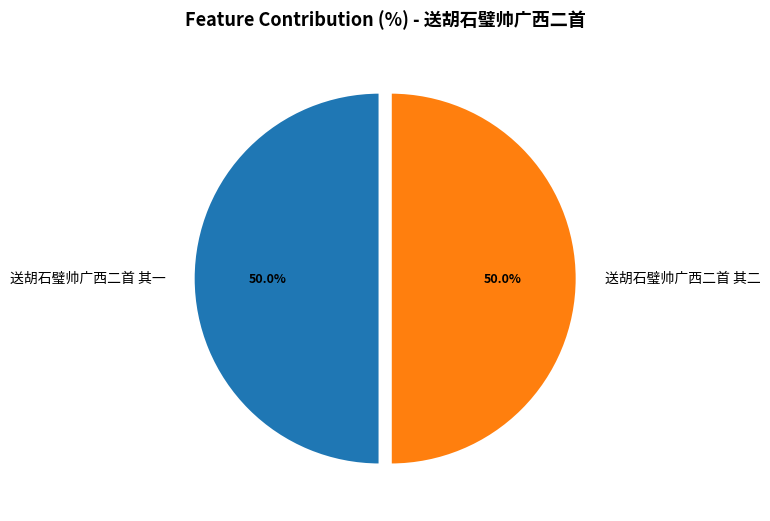

Count the number of slices in the pie.

2